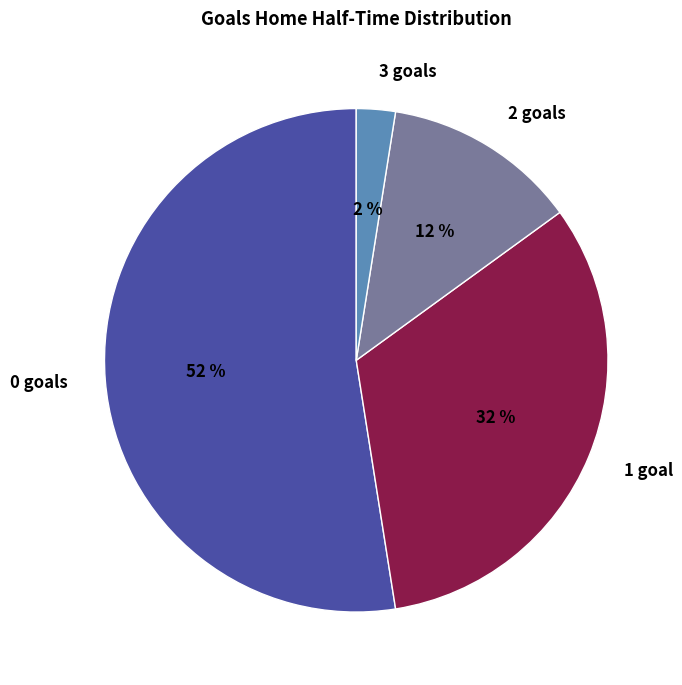

How many slices are in this pie chart?

4